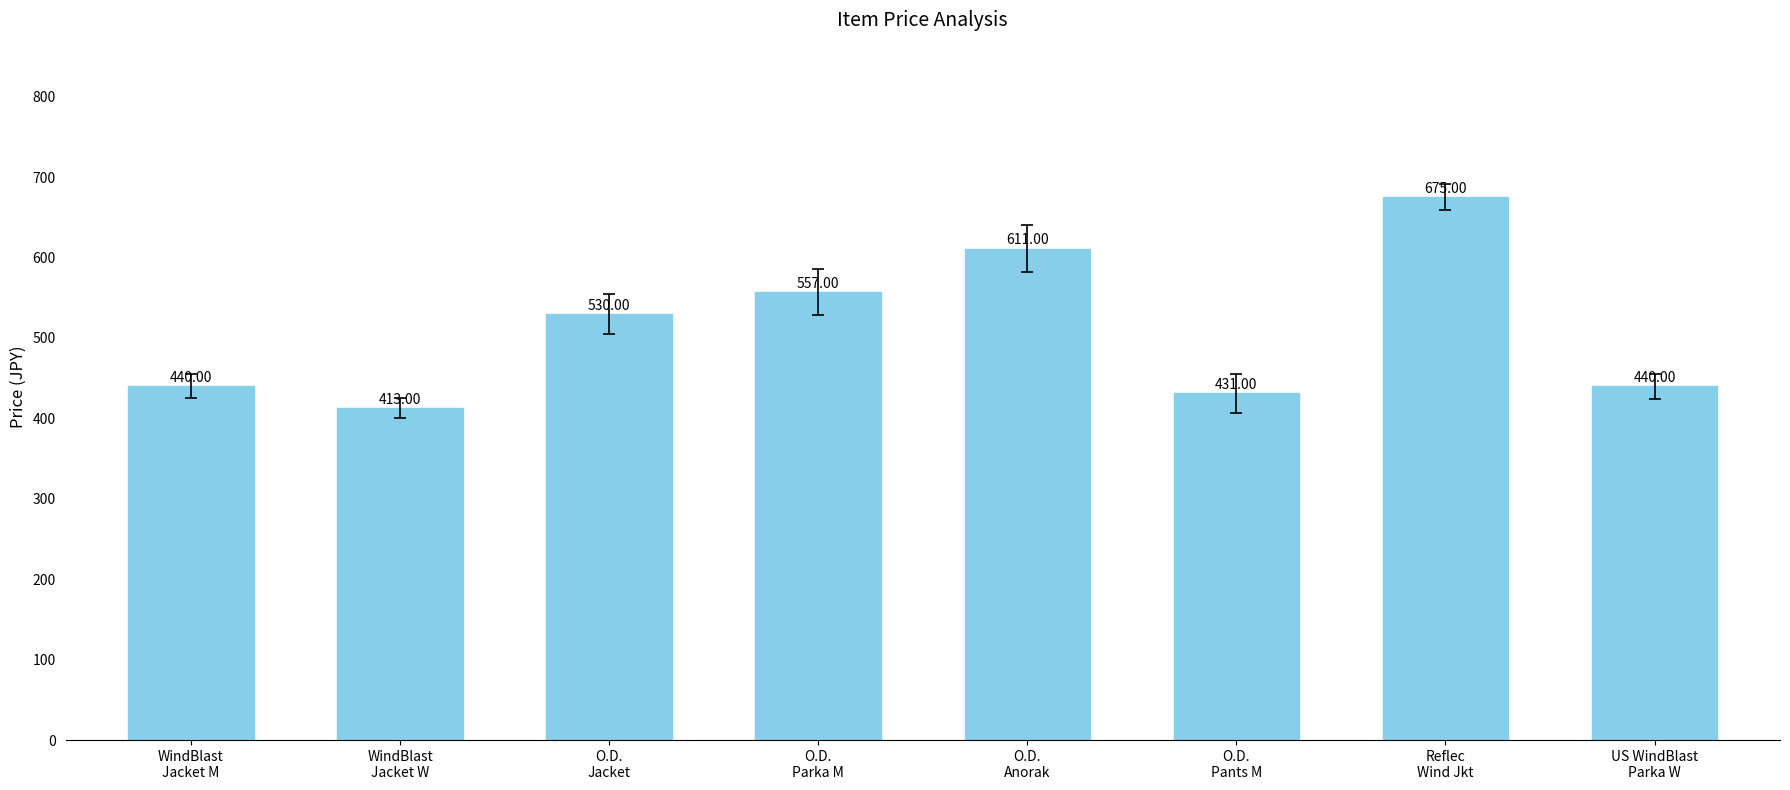

What is the value of the 8th bar from the left?

440